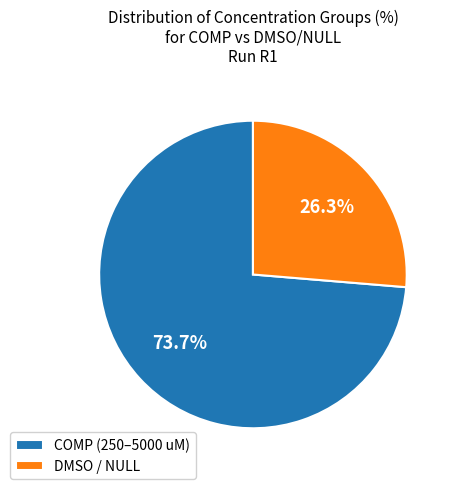

Is there any slice that represents more than half of the pie?

Yes